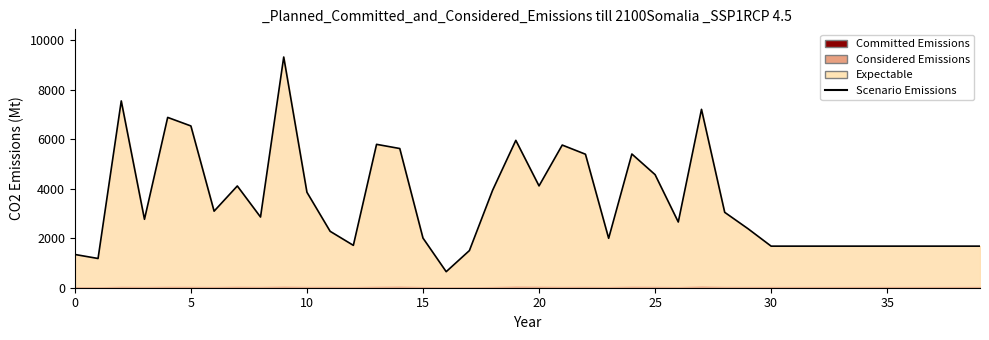

Where is the data nearest to the value 4984?

22